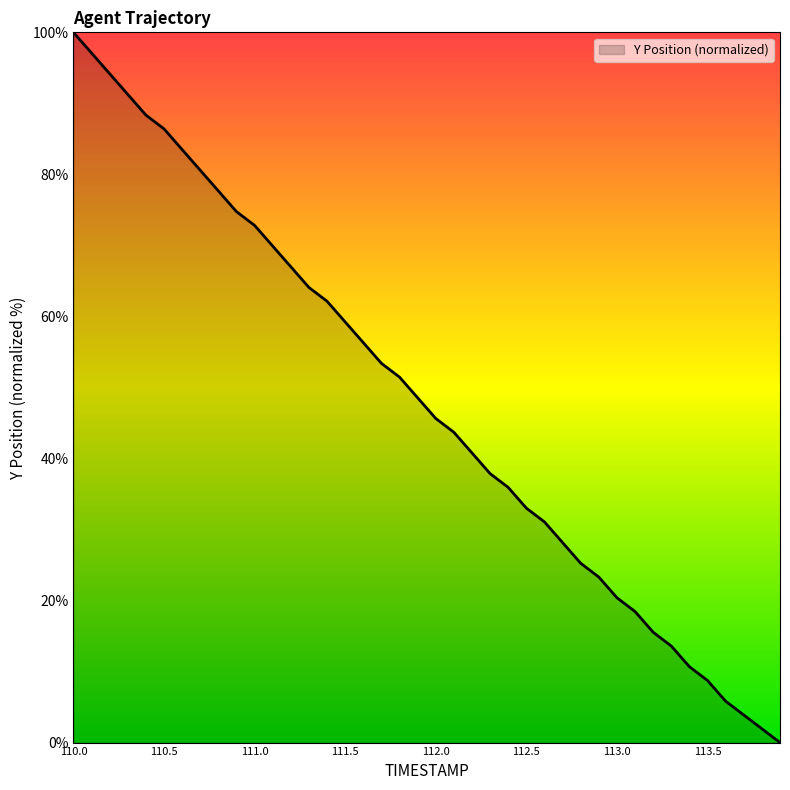

Count the number of data series in this chart.

1